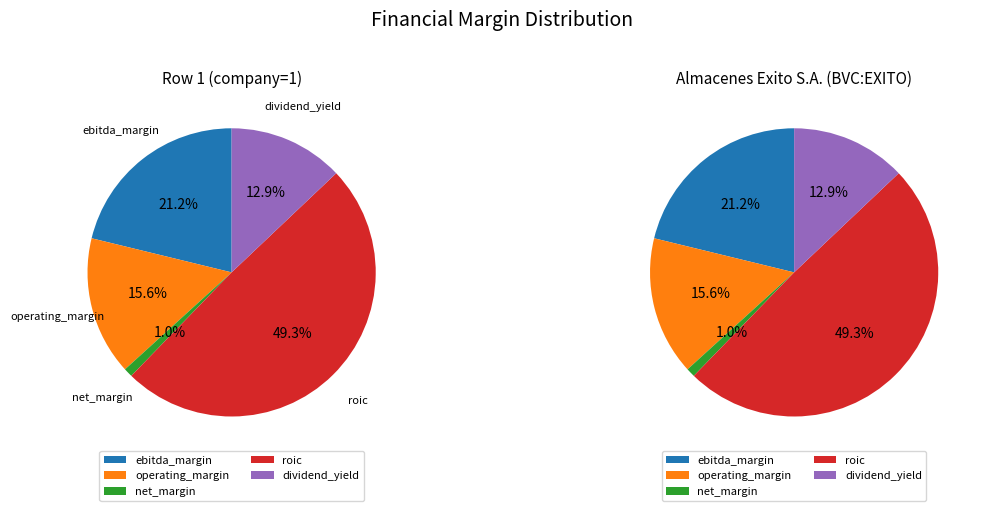

To the nearest percent, what portion does Almacenes Exito S.A. represent?

50%